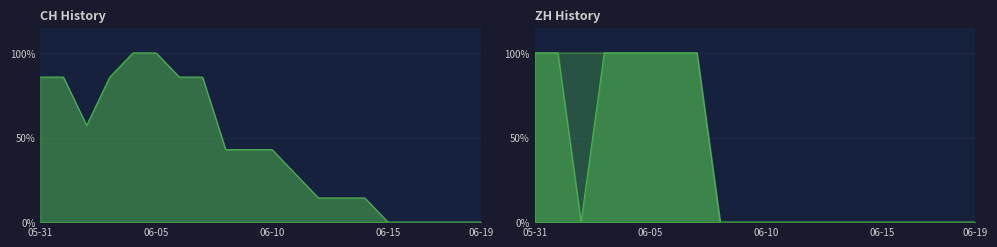

At which label does BL reach its peak?

05-31